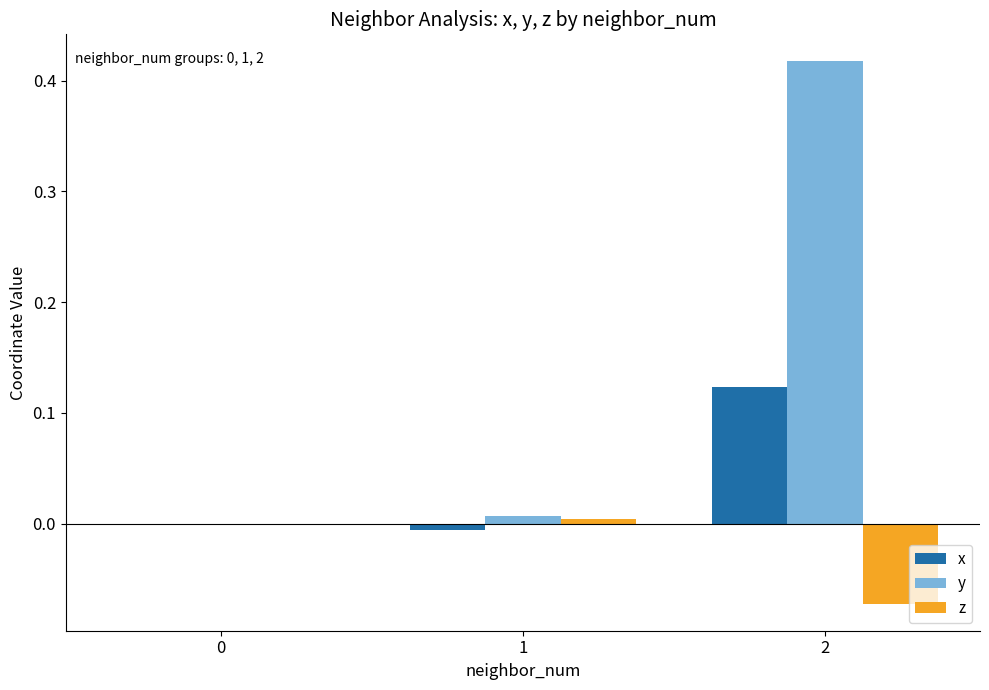

Count the number of data series in this chart.

3